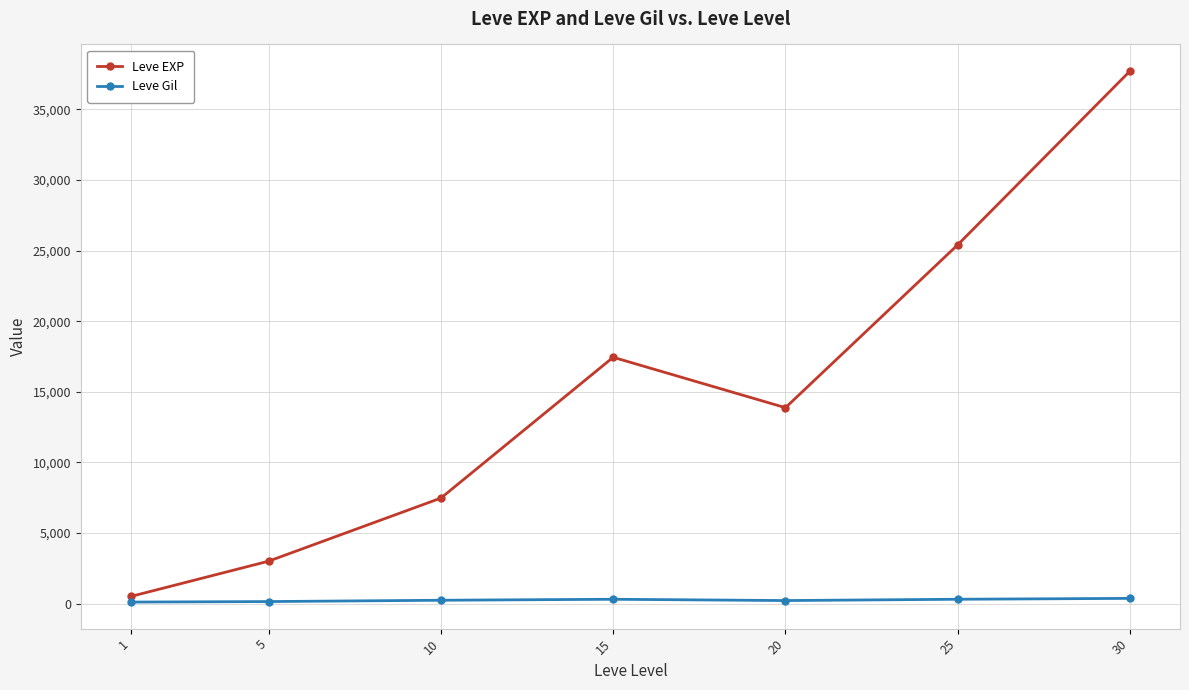

Between 1 and 30, which series saw the biggest shift?

Leve EXP